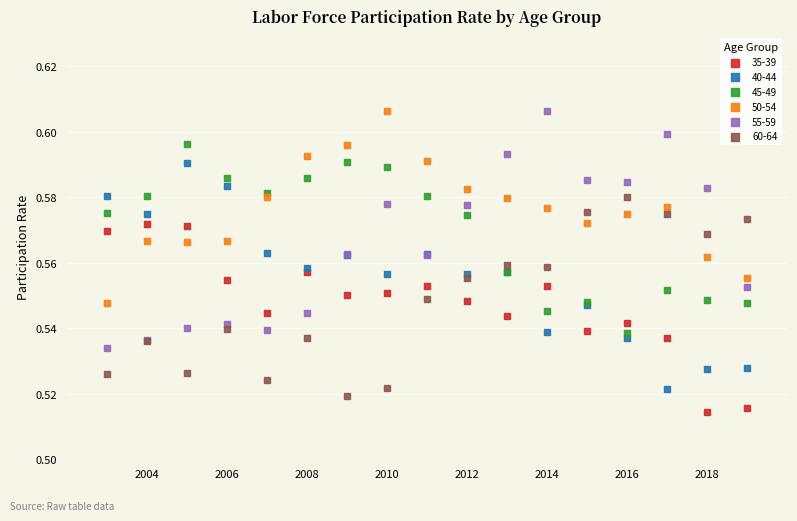

What is the X range (max minus min) for the scatter plot?

16.0